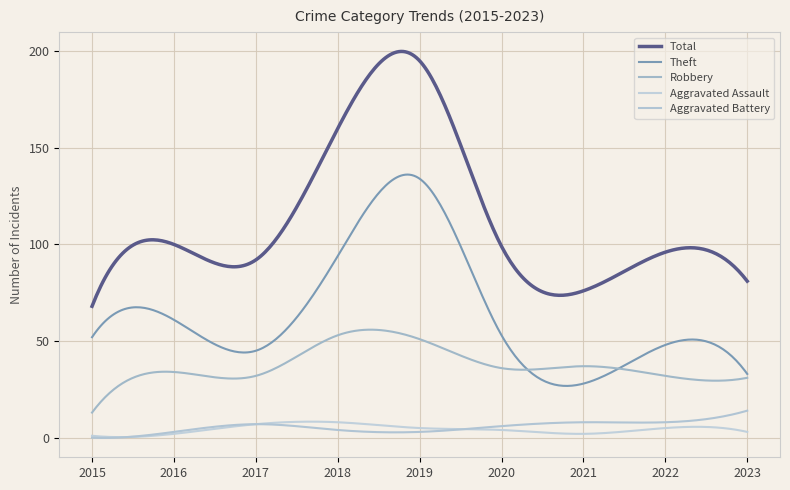

How many lines are shown in the chart?

5